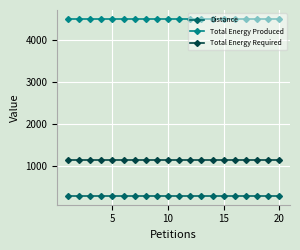

True or false: Distance and Total Energy Produced intersect in this chart.

False